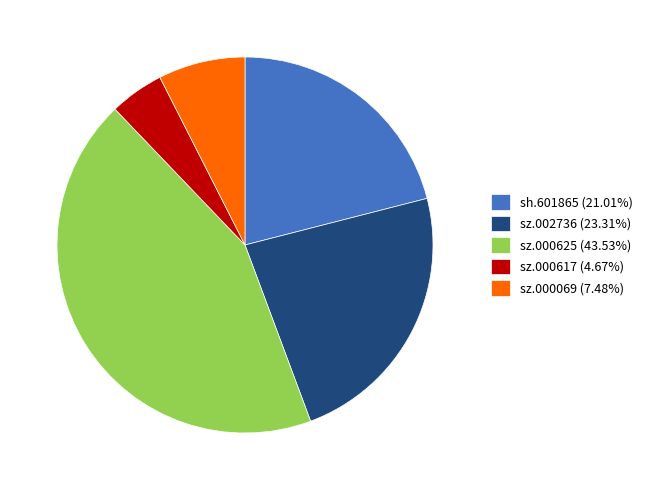

Which has a higher value, sh.601865 or sz.000069?

sh.601865